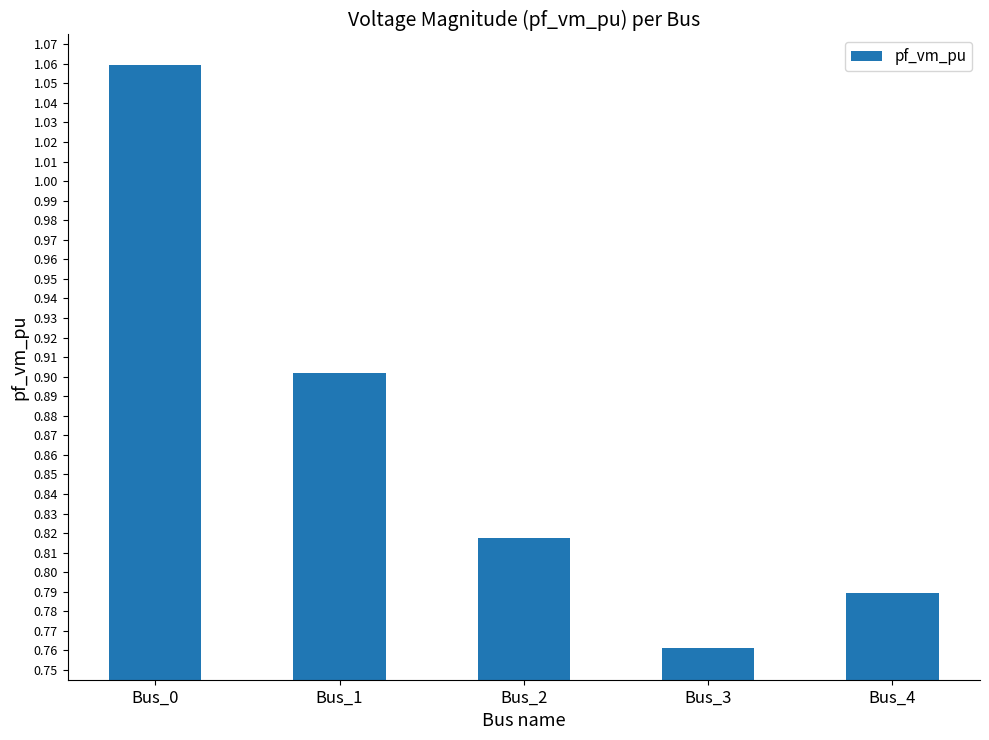

What is the difference between the maximum and minimum values?

0.3